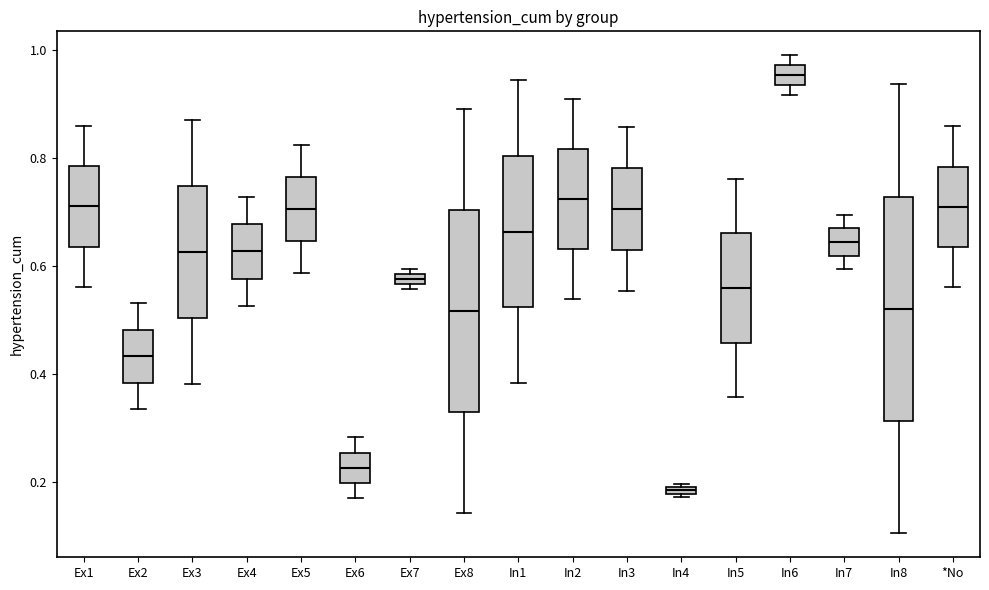

Where does the median line of the box for Ex3 sit on the y-axis? The values are not printed on the chart, so give them approximately, as read against the axis.

0.62